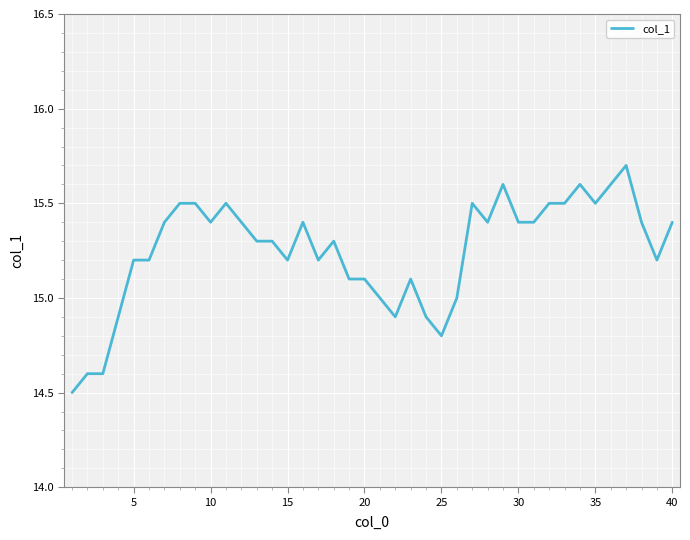

What is the minimum value shown in the chart?

14.5